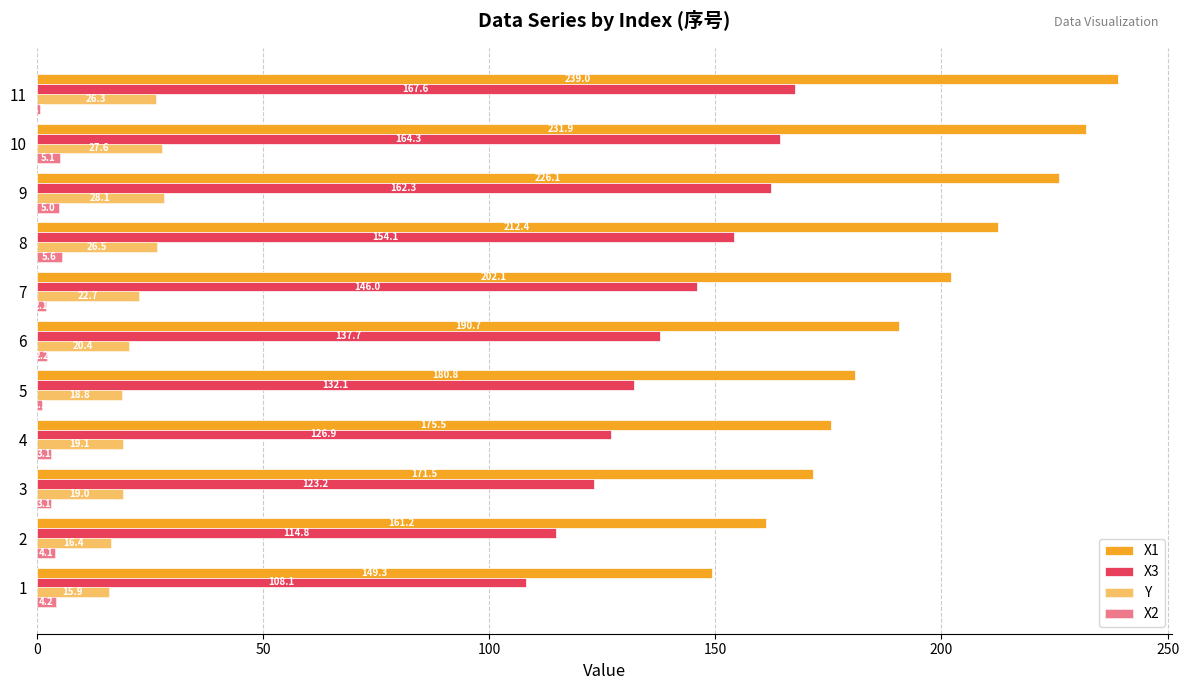

How many values in the X3 series exceed 137?

6